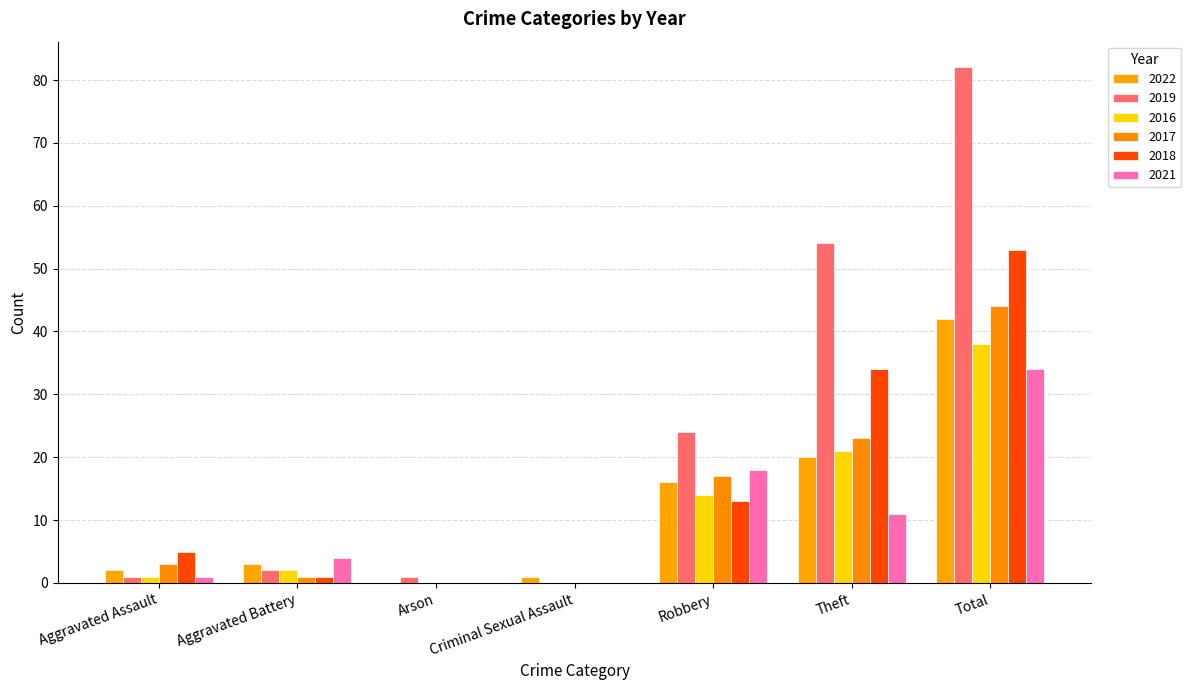

How many distinct data groups are displayed?

6